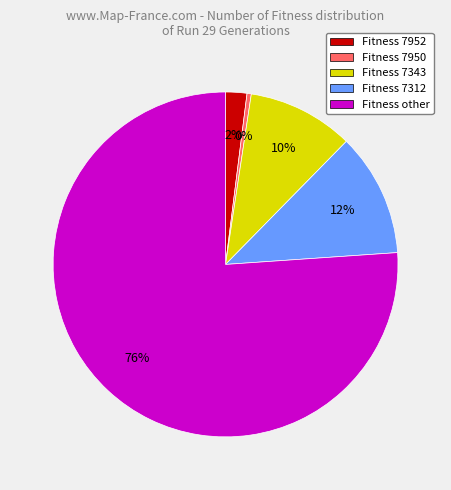

What percentage is the Fitness other slice, to the nearest percent?

76%